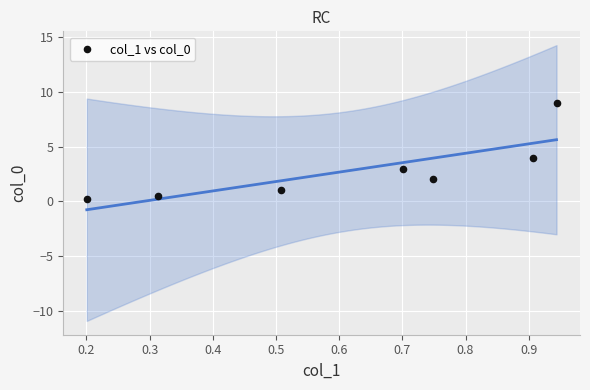

What is the range of X values (max minus min)?

0.7